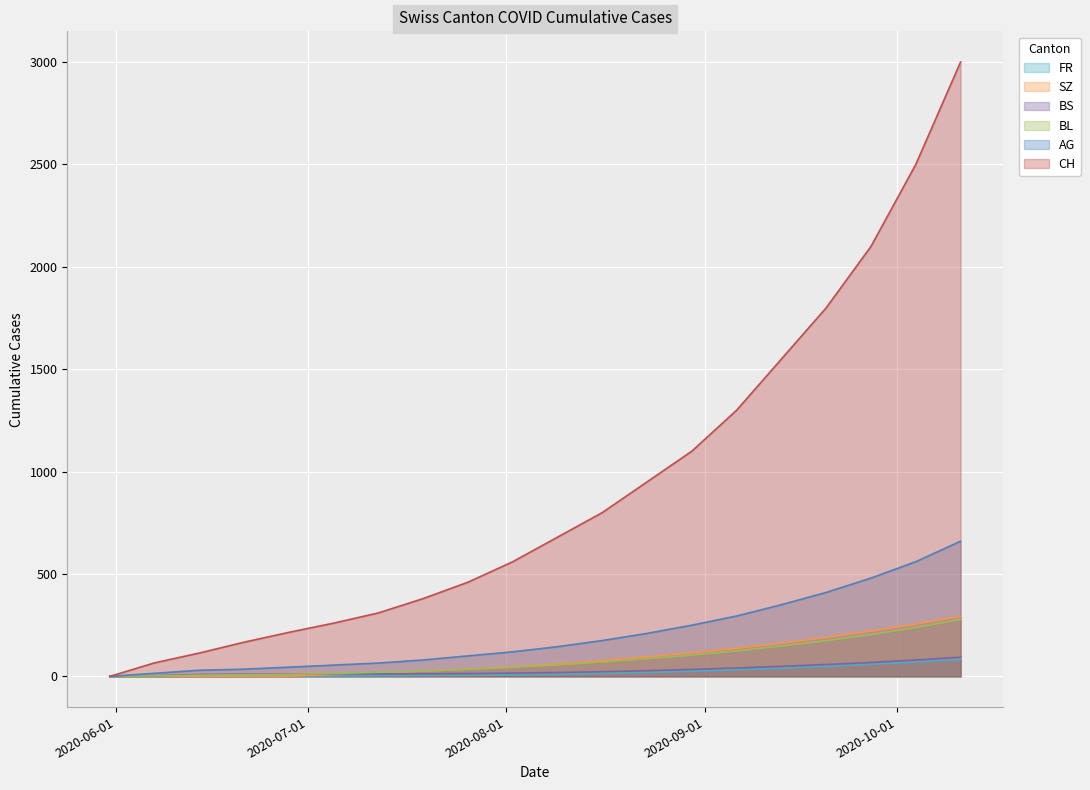

Which label corresponds to the smallest value in the chart?

2020-05-31